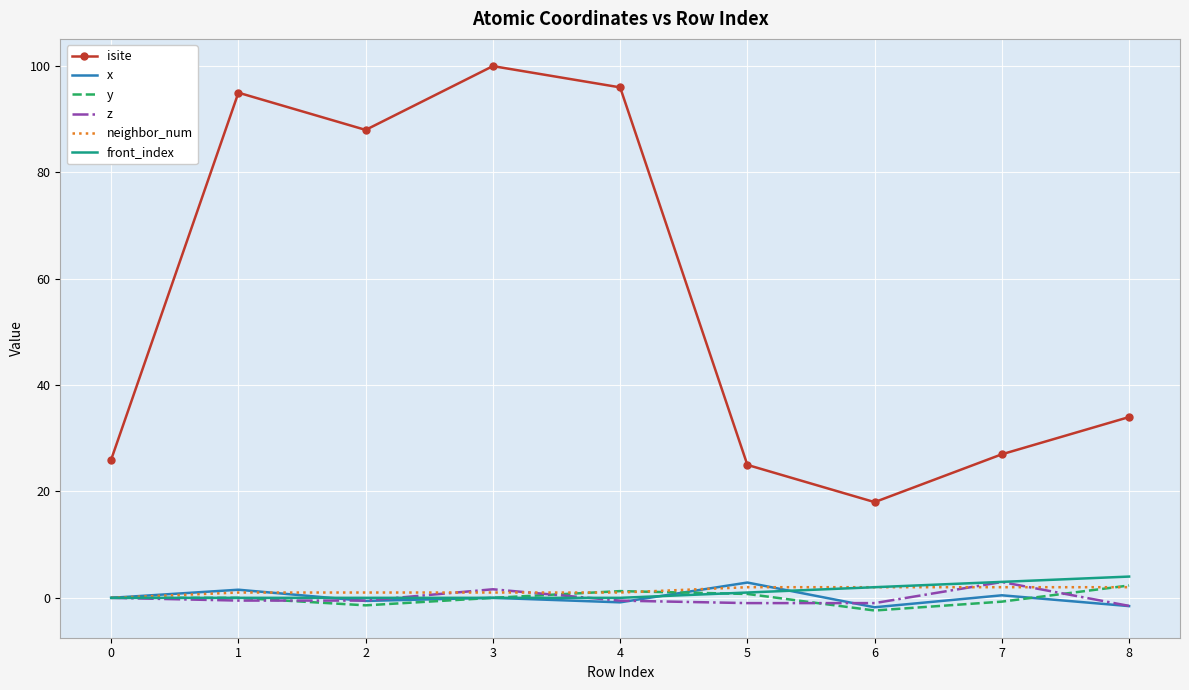

True or false: z and isite intersect in this chart.

False